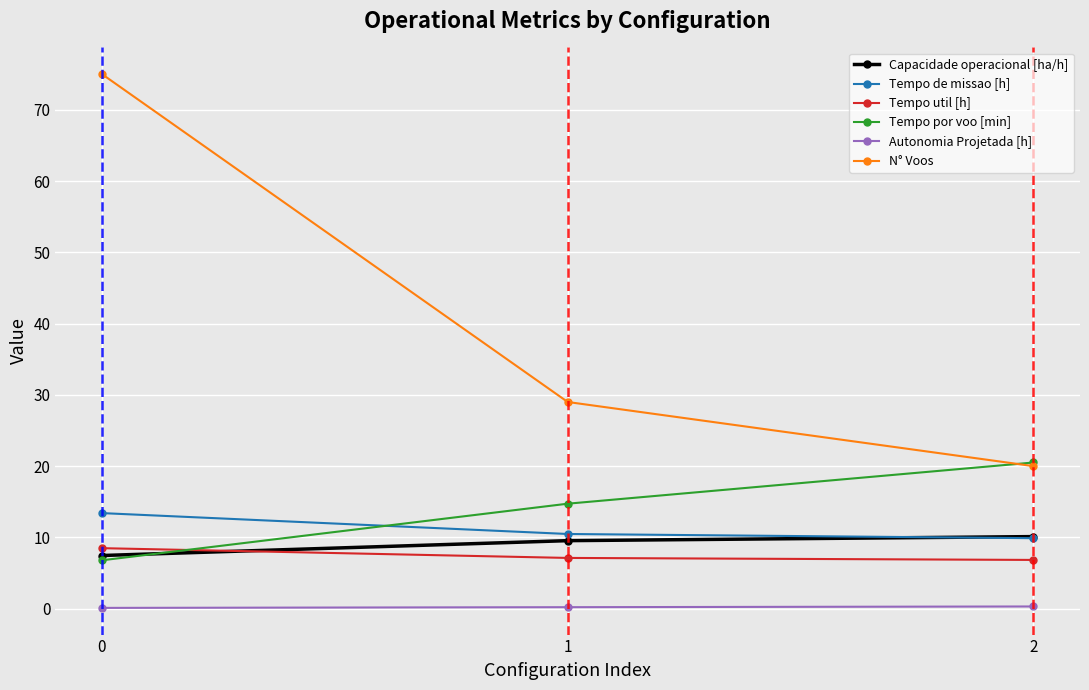

Rank the series at 1 from highest to lowest value.

N° Voos, Tempo por voo [min], Tempo de missao [h], Capacidade operacional [ha/h], Tempo util [h], Autonomia Projetada [h]